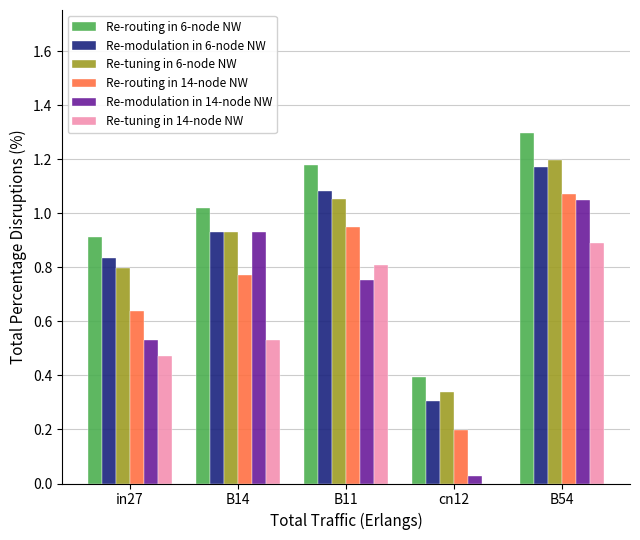

At which category is the sum across all series the highest?

B54